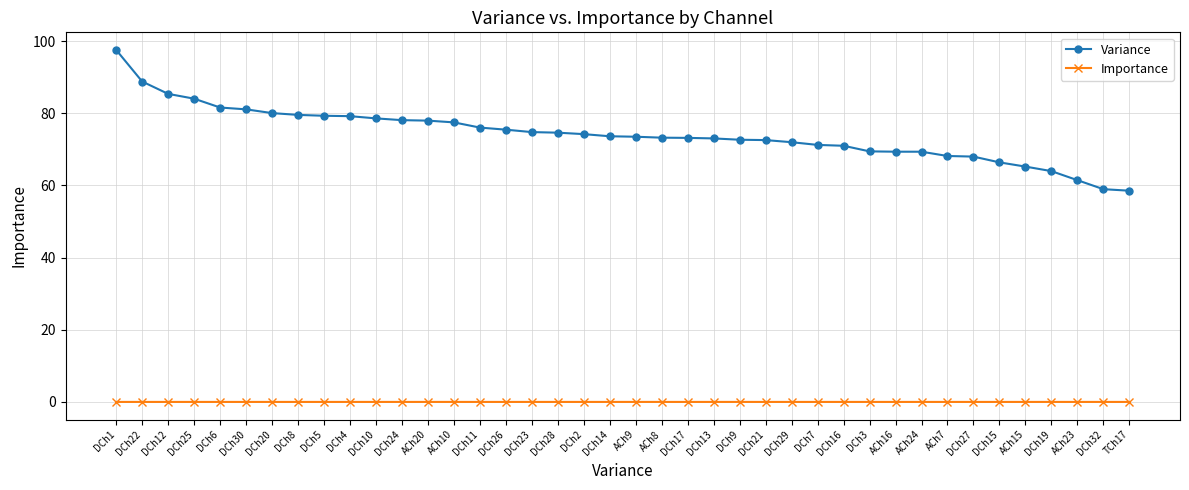

Which series has the largest total across all categories?

Variance